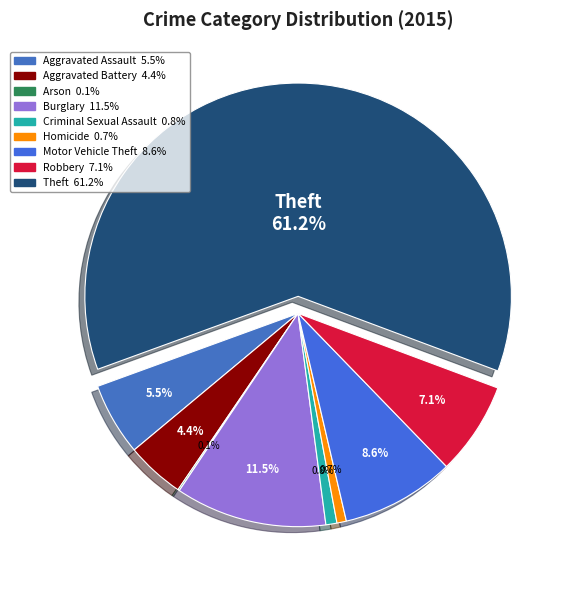

Rank the categories by value from lowest to highest.

Arson, Homicide, Criminal Sexual Assault, Aggravated Battery, Aggravated Assault, Robbery, Motor Vehicle Theft, Burglary, Theft